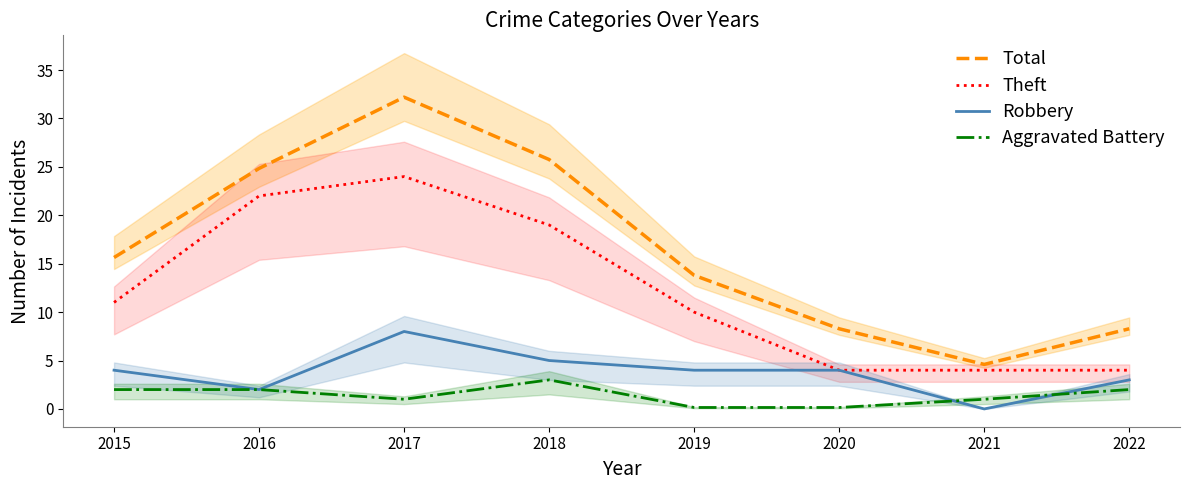

Count the number of categories in the chart.

8